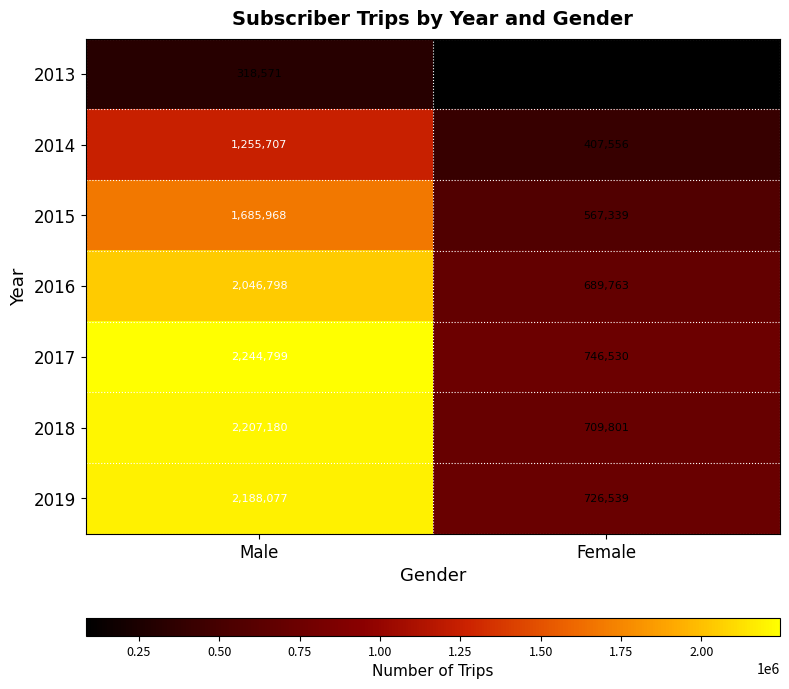

What is the difference between the highest and lowest values at Female?

662082